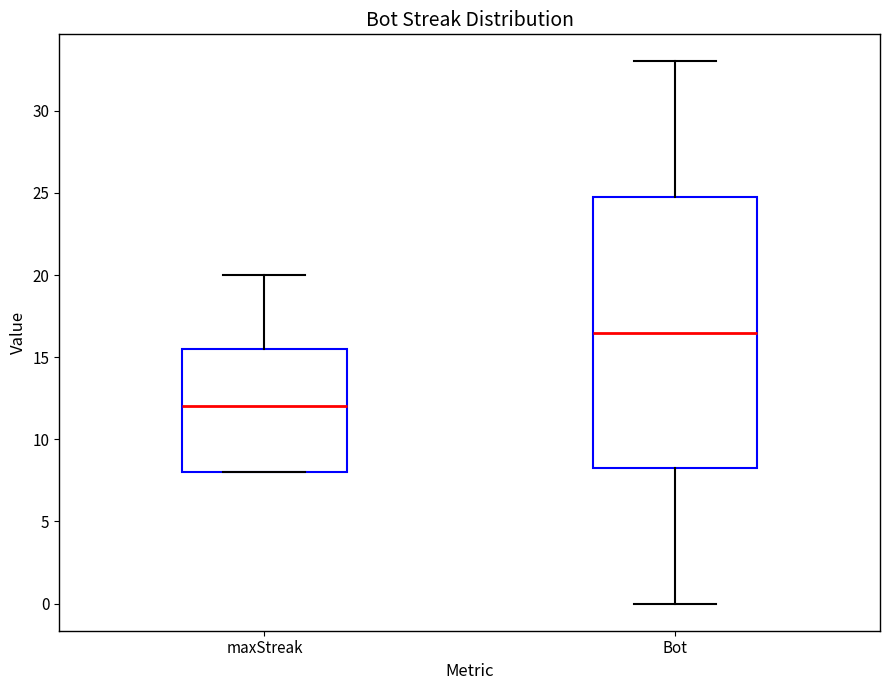

Reading left to right, read every box against the y-axis: the position of its median line, the range the box covers, and the ends of its whiskers. The values are not printed on the chart, so give them approximately, as read against the axis.

maxStreak: median 12.0, box 8.0 to 15.5, whiskers 8.0 to 20.0
Bot: median 16.5, box 8.5 to 25.0, whiskers 0.0 to 33.0